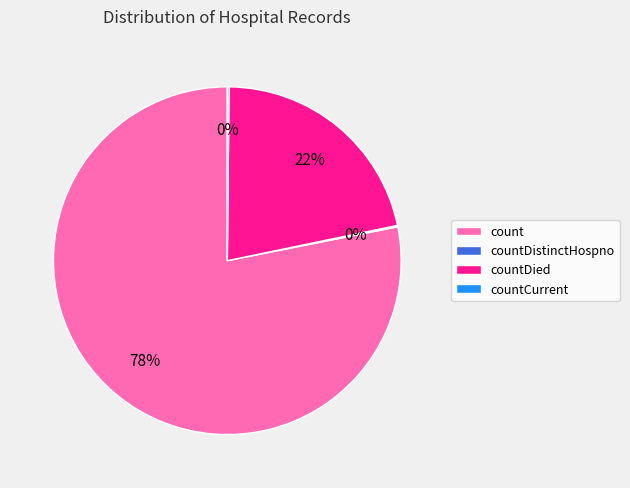

To the nearest percent, what is the difference between the largest and smallest slice percentages?

78%